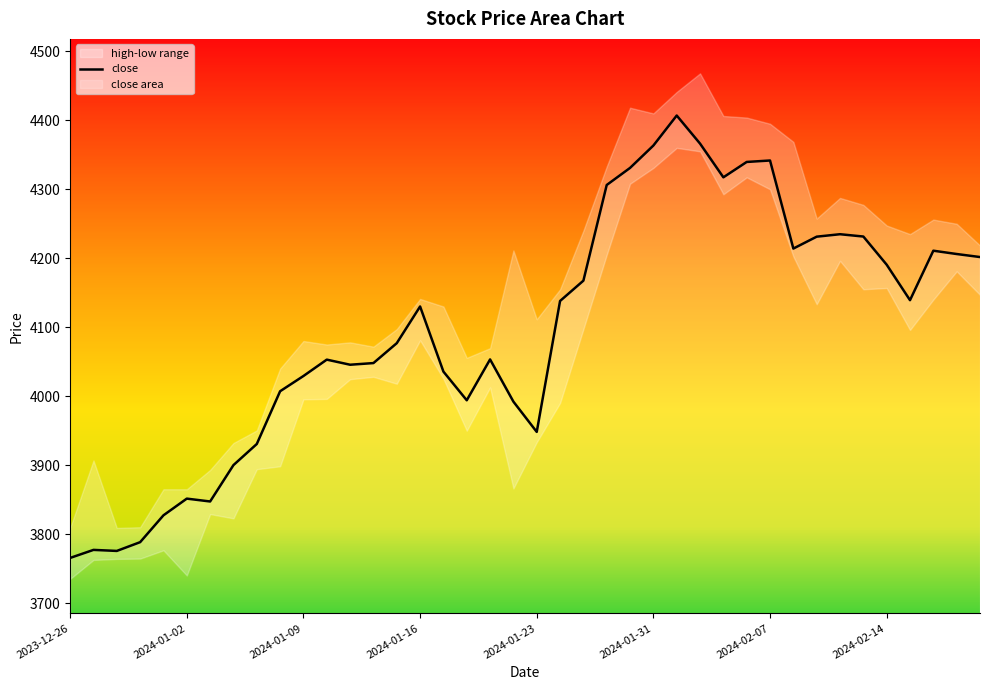

What is the approximate value at 8?

3930.6